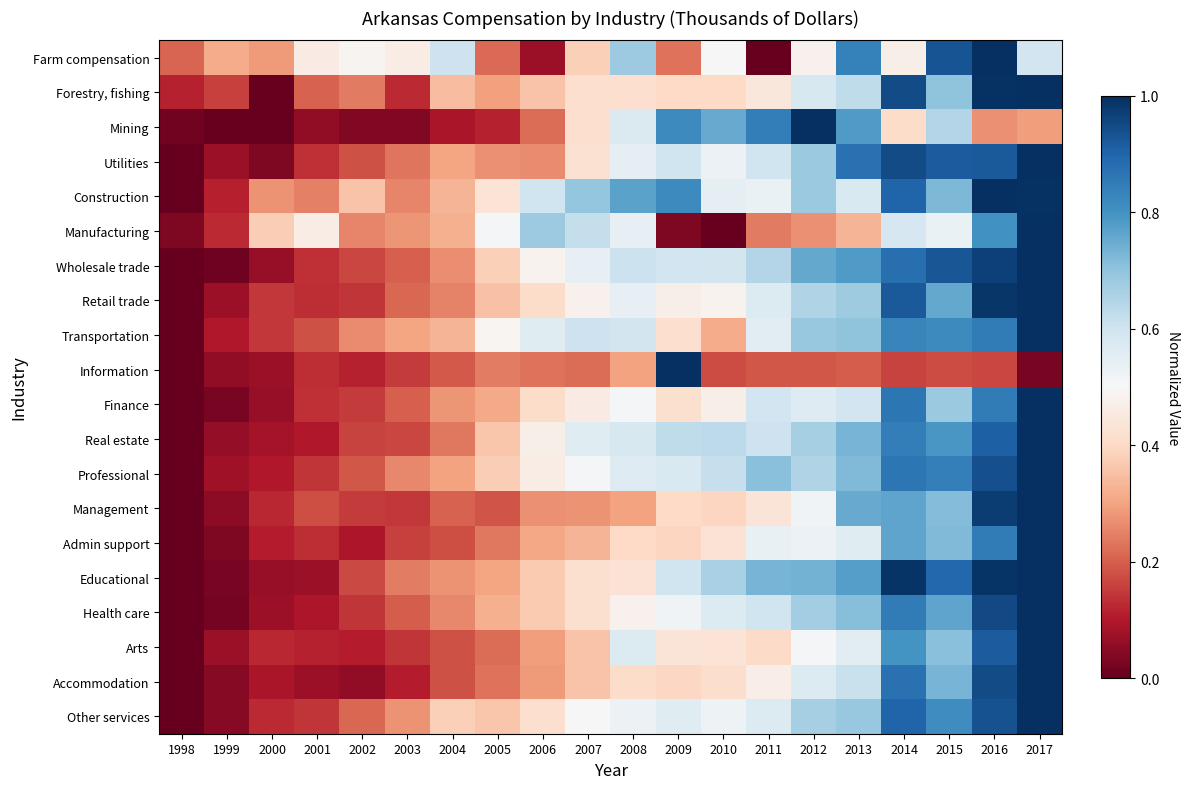

Count the number of categories in the chart.

20